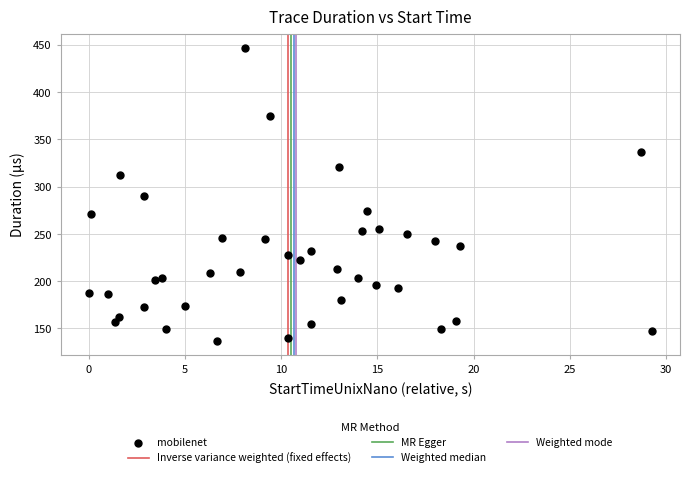

What is the range of X values (max minus min)?

29.3